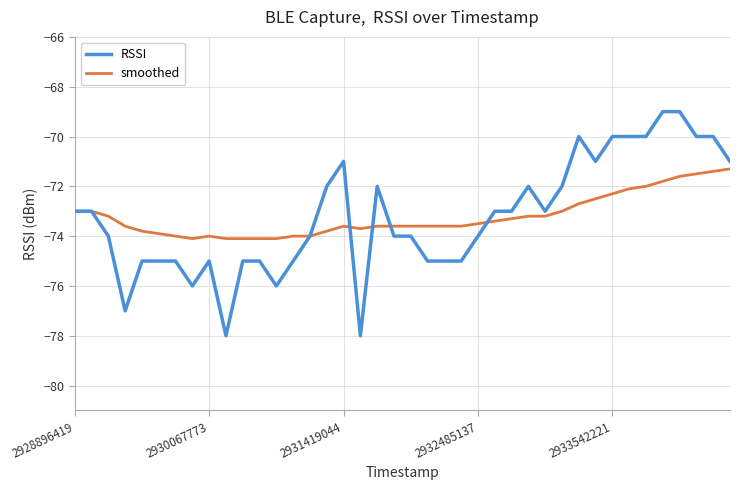

What is the minimum value shown in the chart?

-78.0